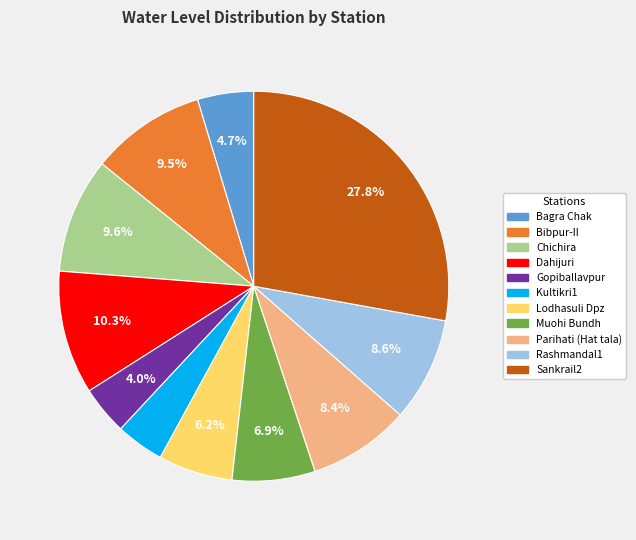

Count the number of slices in the pie.

11